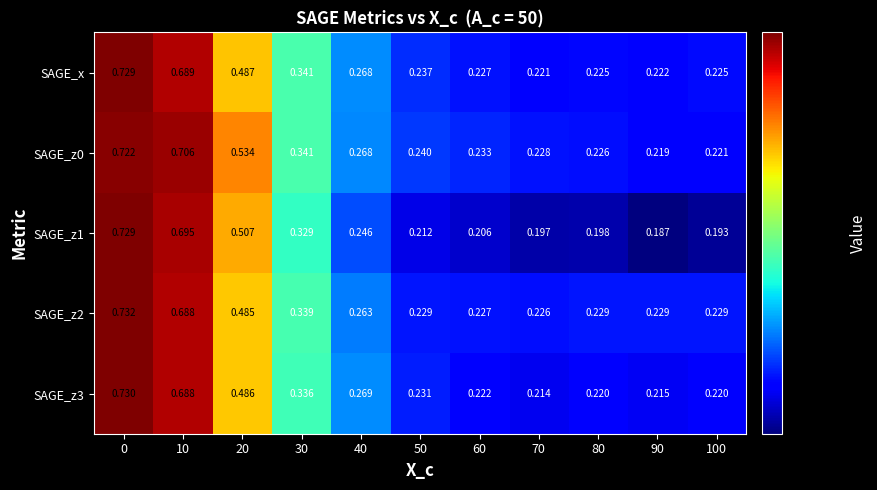

Which series has the largest range (max minus min)?

SAGE_z1